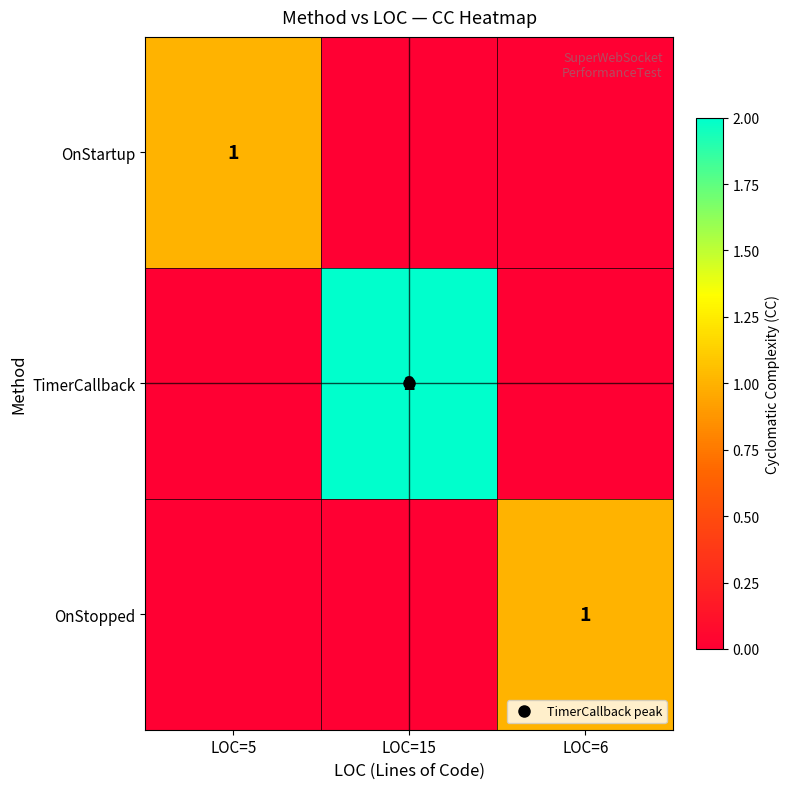

How many TimerCallback values are between 0 and 2?

3